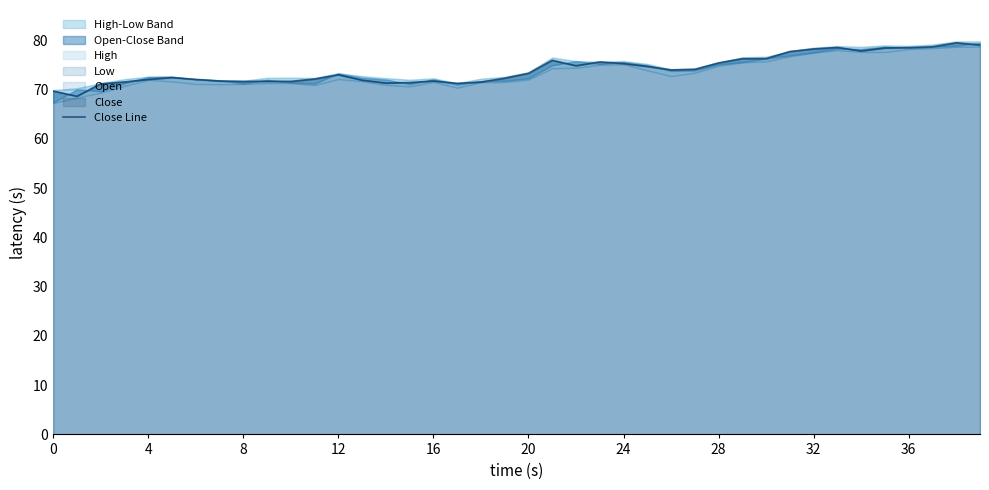

Which category has the highest value across all series?

38